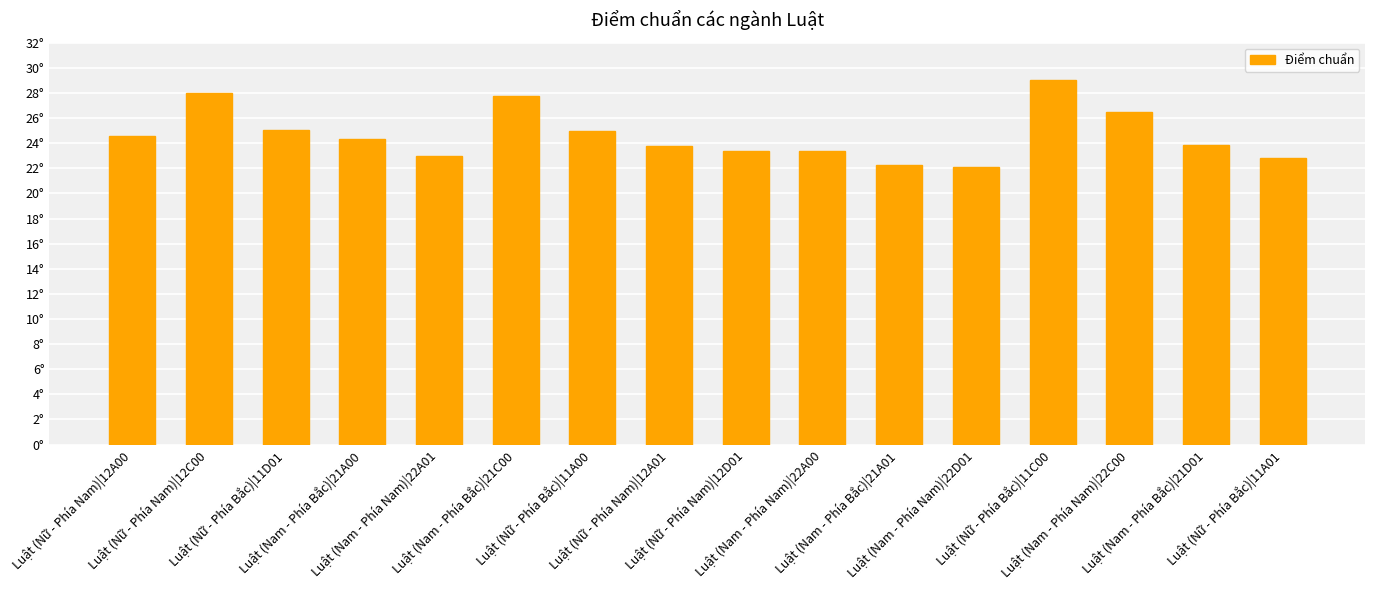

List the labels in order of value, smallest first.

Luật (Nam - Phía Nam)|22D01, Luật (Nam - Phía Bắc)|21A01, Luật (Nữ - Phía Bắc)|11A01, Luật (Nam - Phía Nam)|22A01, Luật (Nam - Phía Nam)|22A00, Luật (Nữ - Phía Nam)|12D01, Luật (Nữ - Phía Nam)|12A01, Luật (Nam - Phía Bắc)|21D01, Luật (Nam - Phía Bắc)|21A00, Luật (Nữ - Phía Nam)|12A00, Luật (Nữ - Phía Bắc)|11A00, Luật (Nữ - Phía Bắc)|11D01, Luật (Nam - Phía Nam)|22C00, Luật (Nam - Phía Bắc)|21C00, Luật (Nữ - Phía Nam)|12C00, Luật (Nữ - Phía Bắc)|11C00